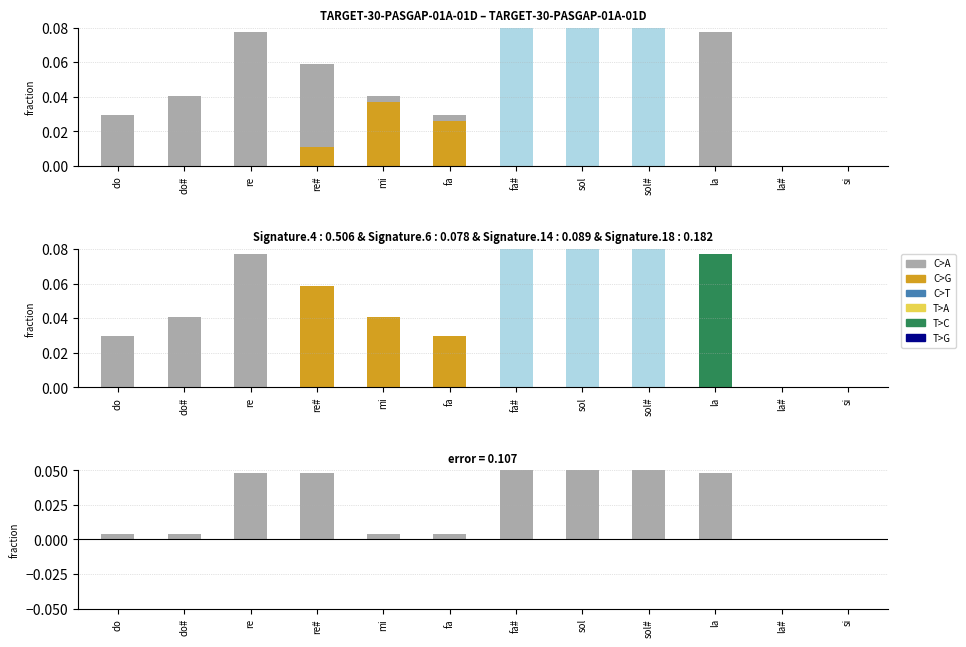

Which has a higher value, re or fa?

re